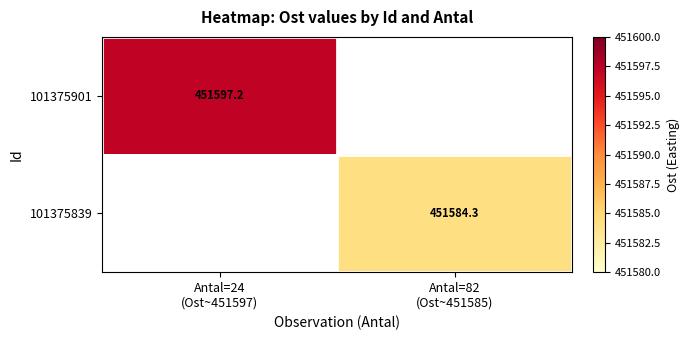

Rank the categories by 101375901 value from highest to lowest.

Antal=24 (Ost~451597), Antal=82 (Ost~451585)